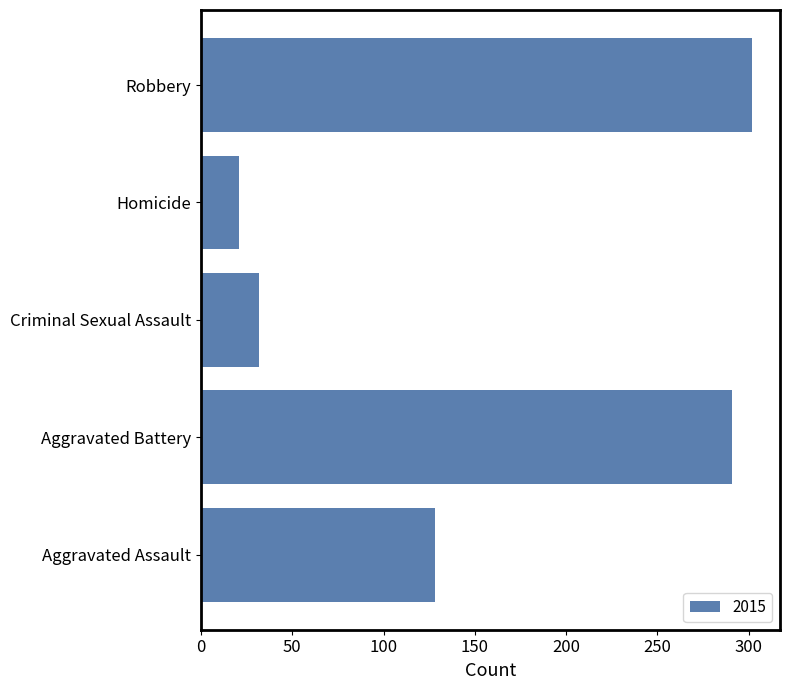

What is the sum of the values at Criminal Sexual Assault and Robbery?

334